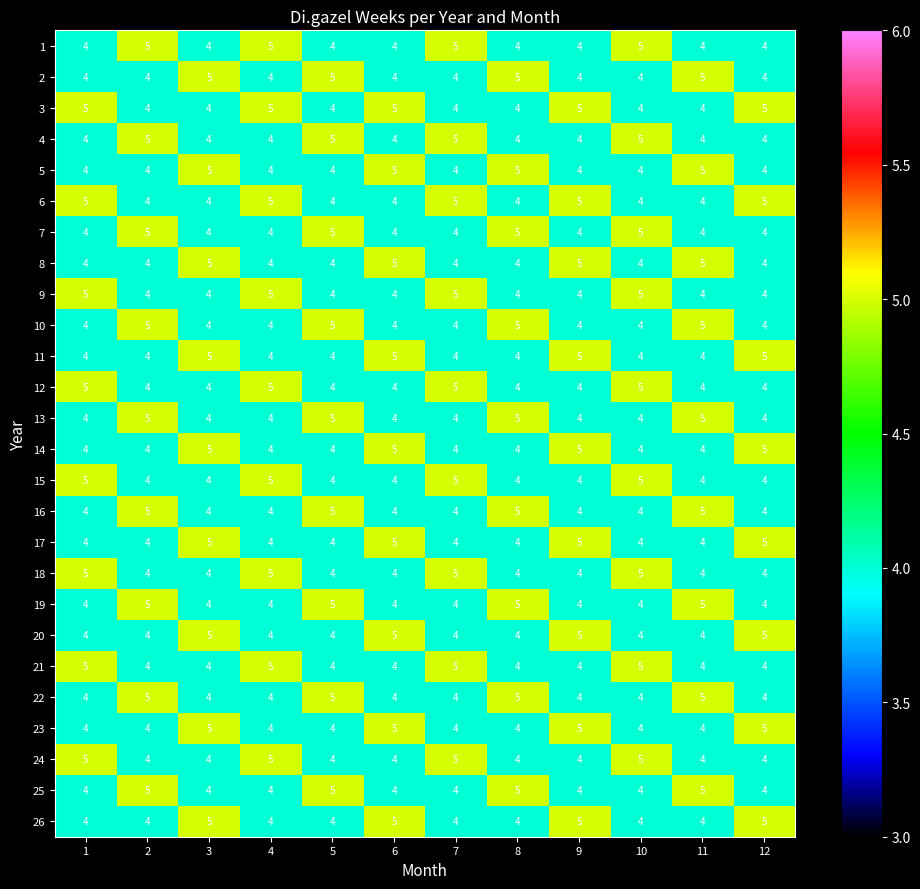

The 3 series shows 6 at 10. True or false?

False